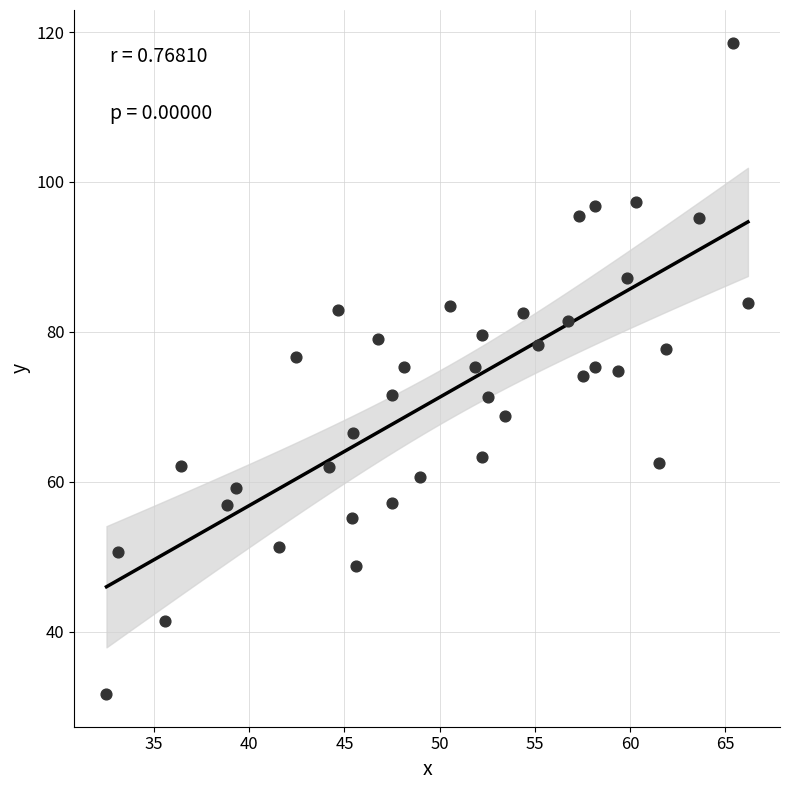

What is the range of X values (max minus min)?

33.7